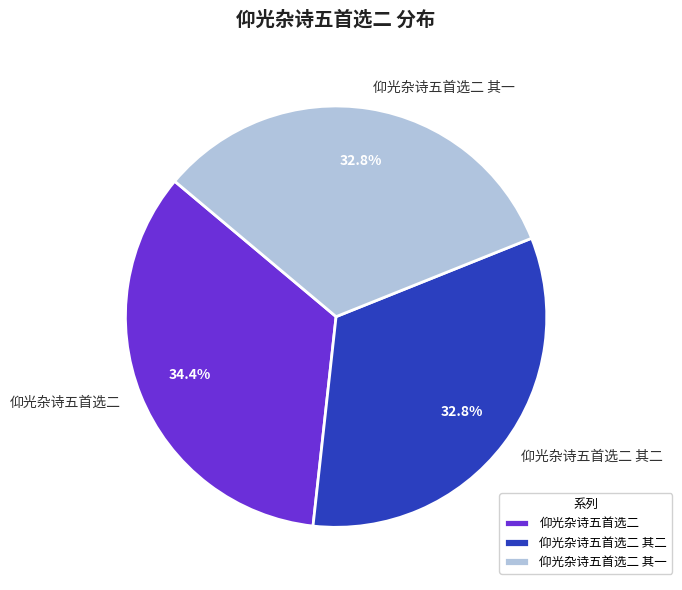

To the nearest percent, what percentage of the pie is 仰光杂诗五首选二?

34%